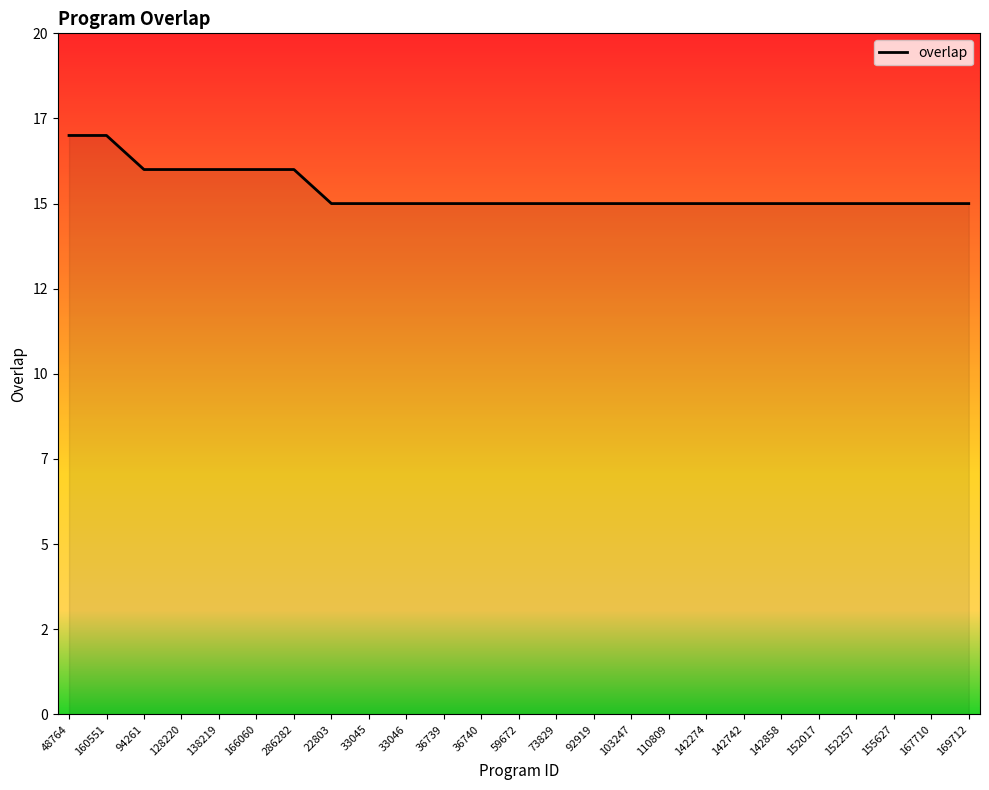

True or false: the data shows 15 at 110809.

True